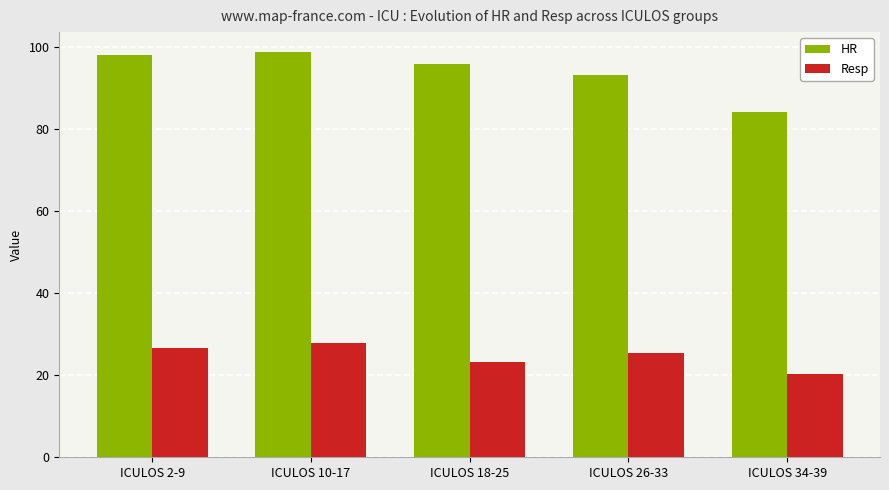

What is the difference between the HR values at ICULOS 26-33 and ICULOS 18-25?

2.7